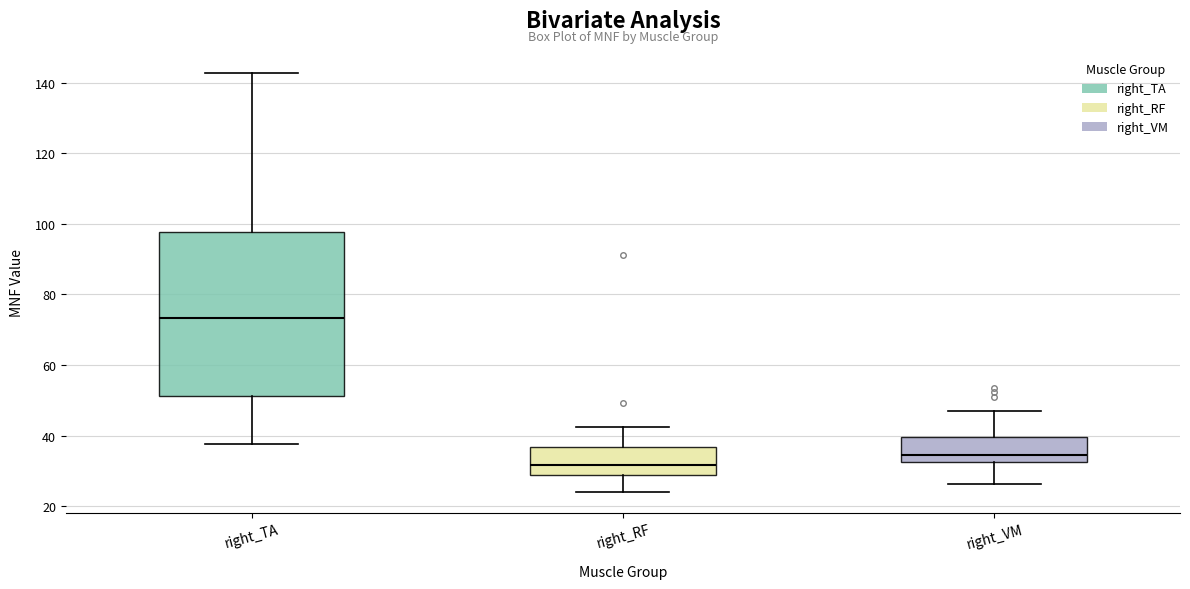

Which box's median line is the highest?

right_TA